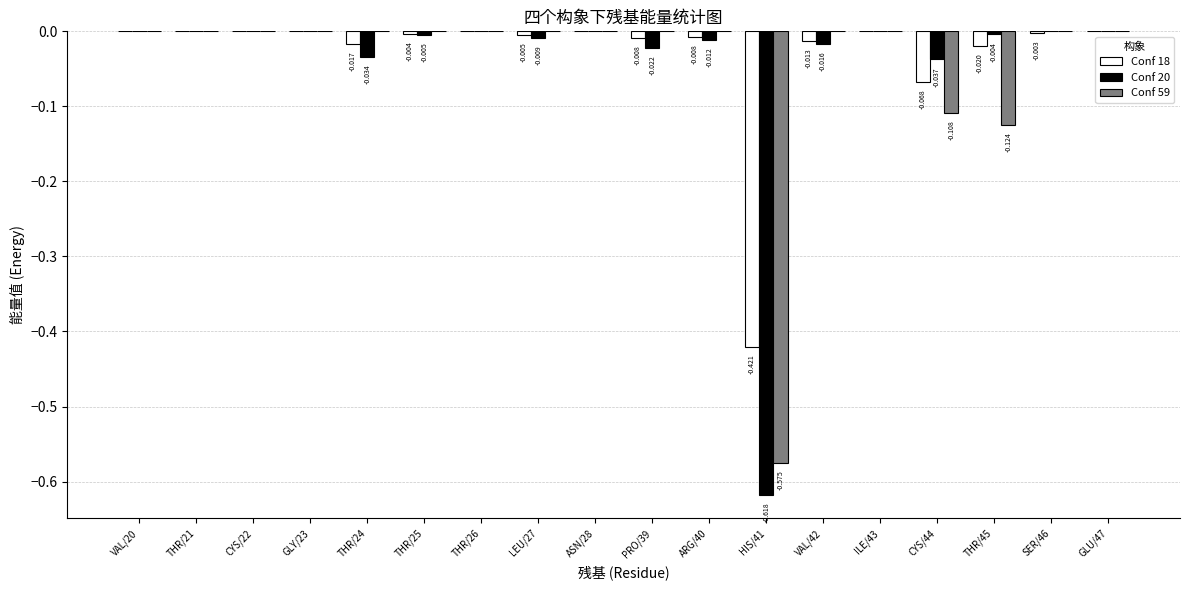

Which series has the largest total across all categories?

Conf 18